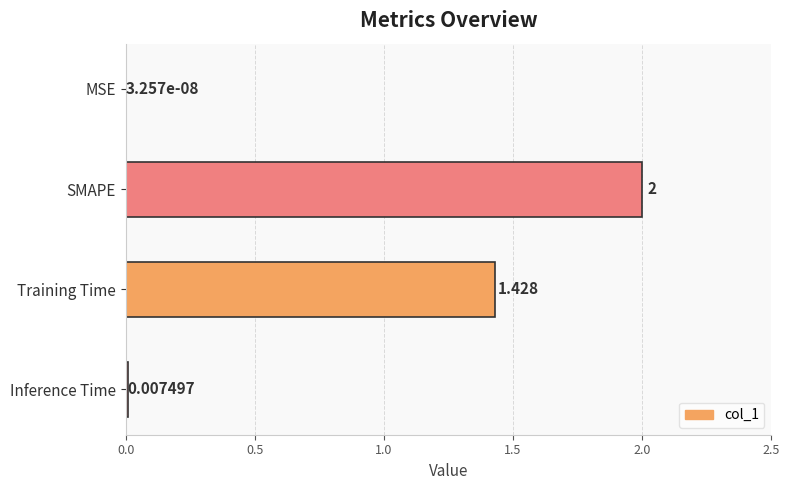

Which has a higher value, Inference Time or SMAPE?

SMAPE